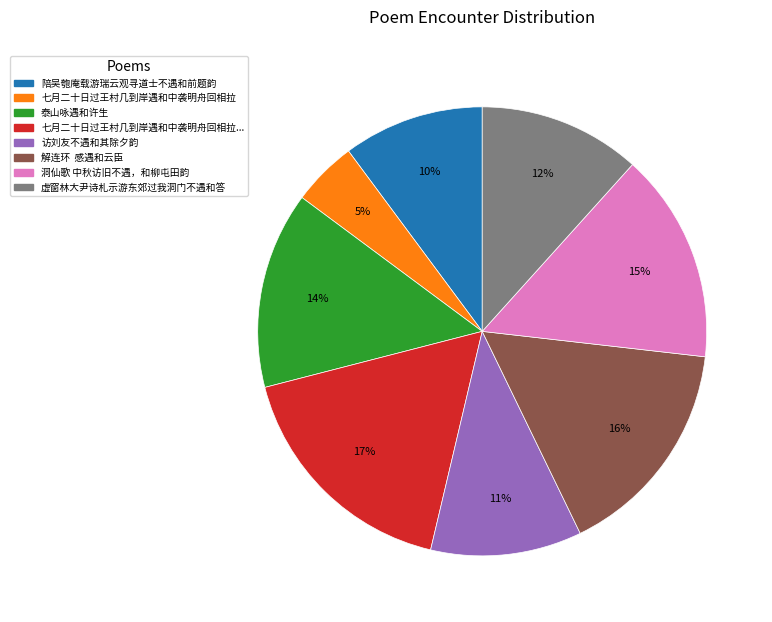

True or false: 泰山咏遇和许生 accounts for 3% of the total.

False